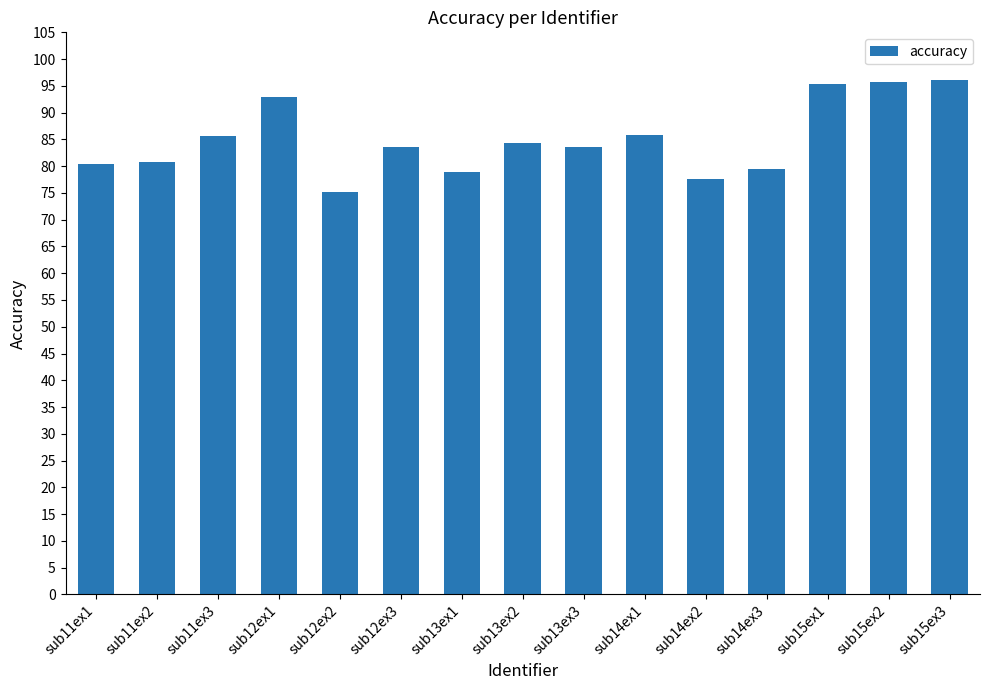

How many distinct data groups are displayed?

1